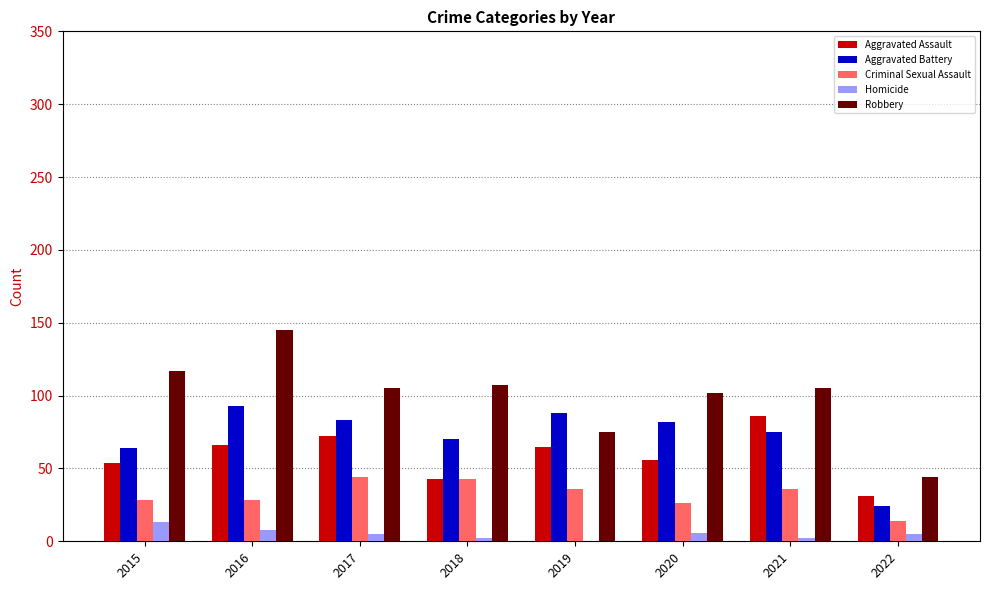

Which series changed the most between 2021 and 2022?

Robbery